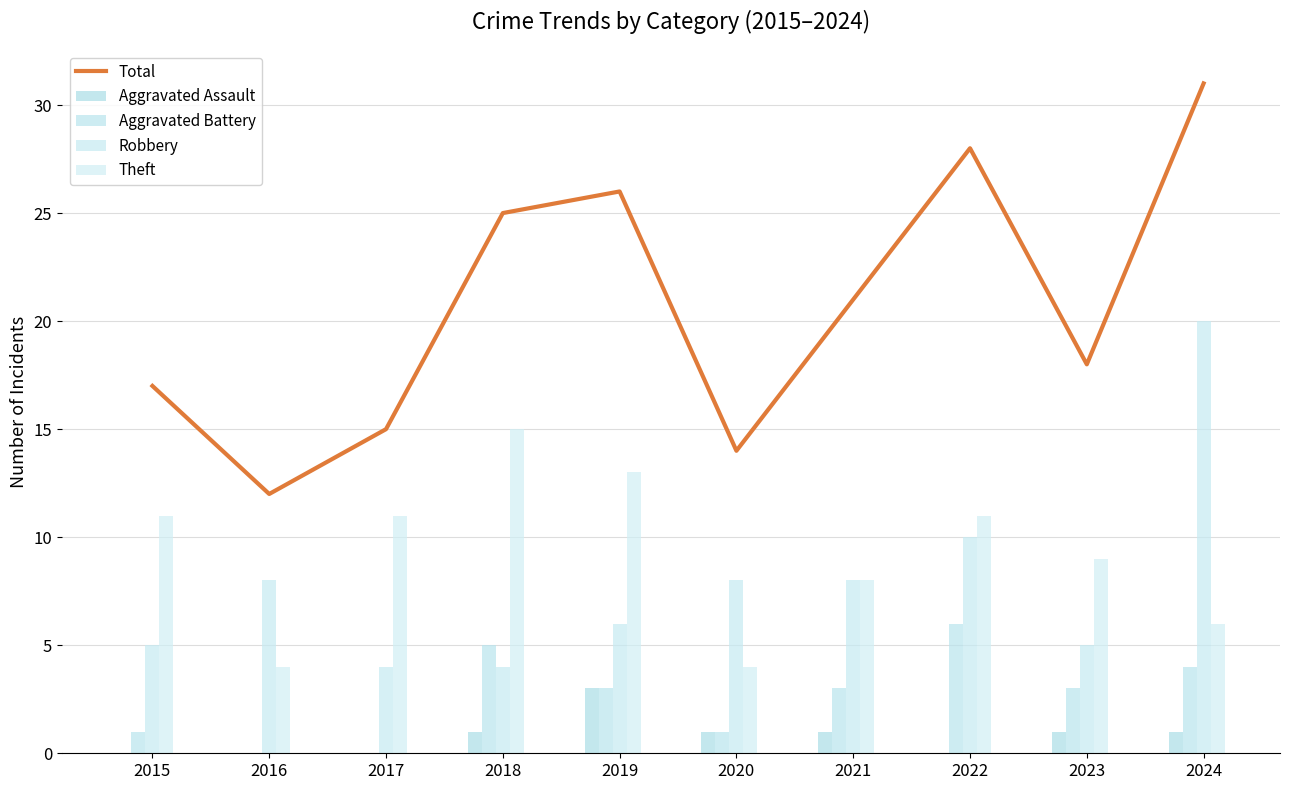

Is it true that Total equals 25 at 2020?

False